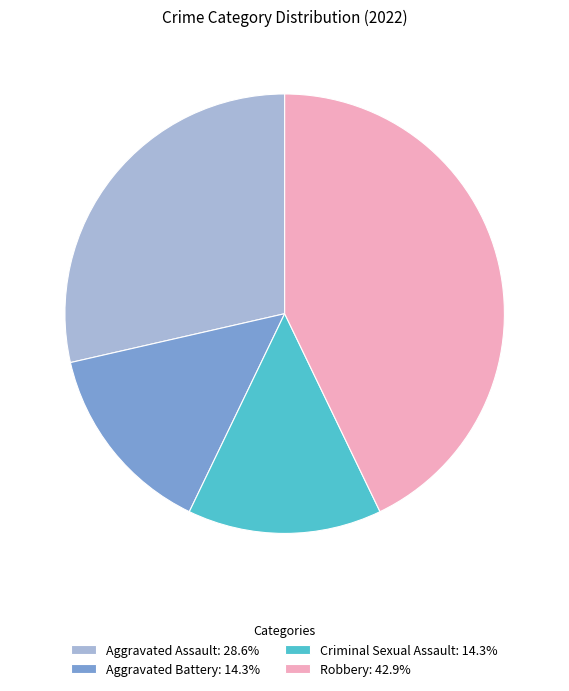

Does Aggravated Battery account for over 50% of the chart?

No